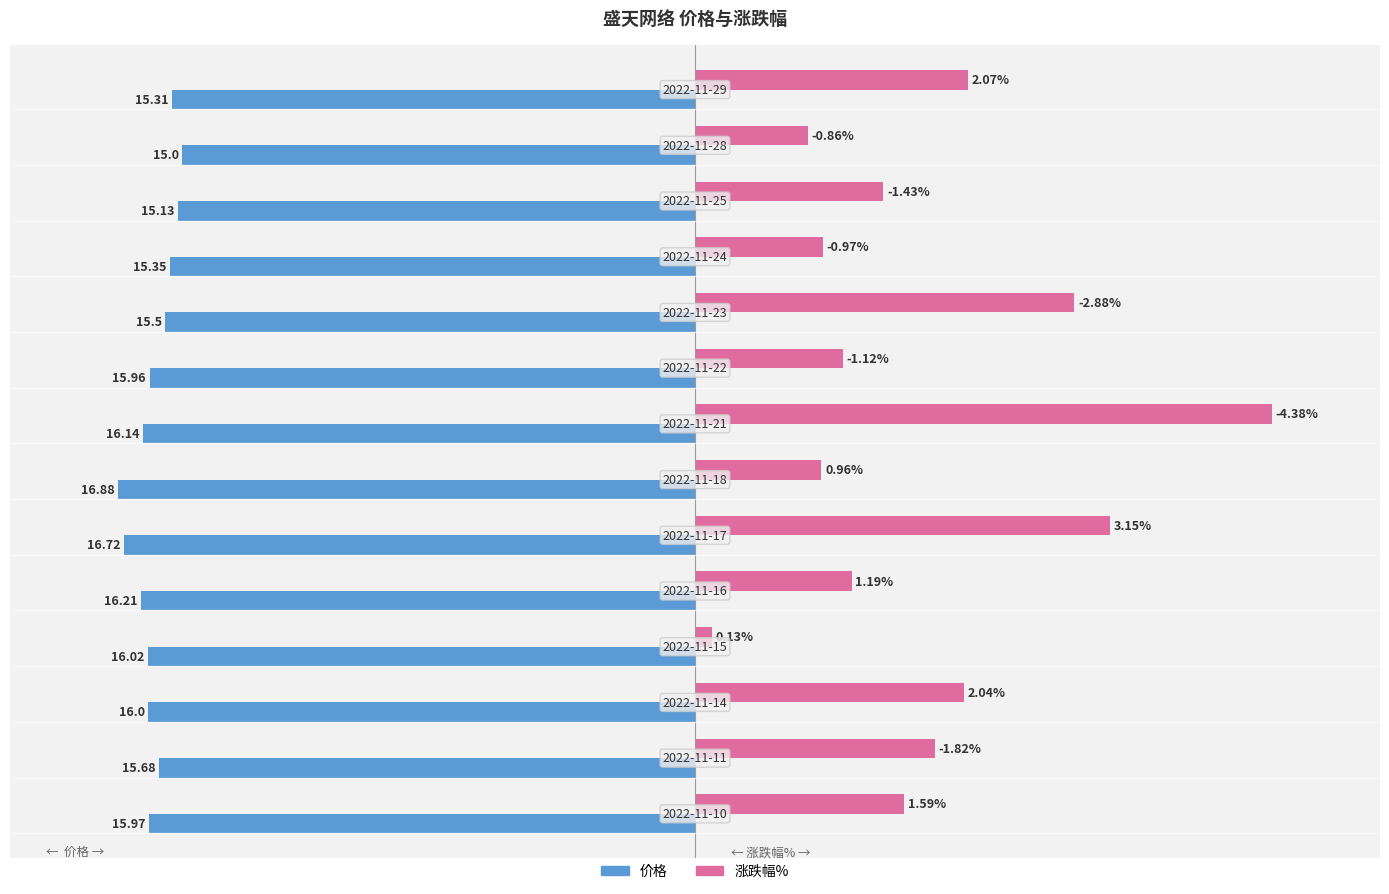

What are all the series names shown in the legend?

价格, 涨跌幅%